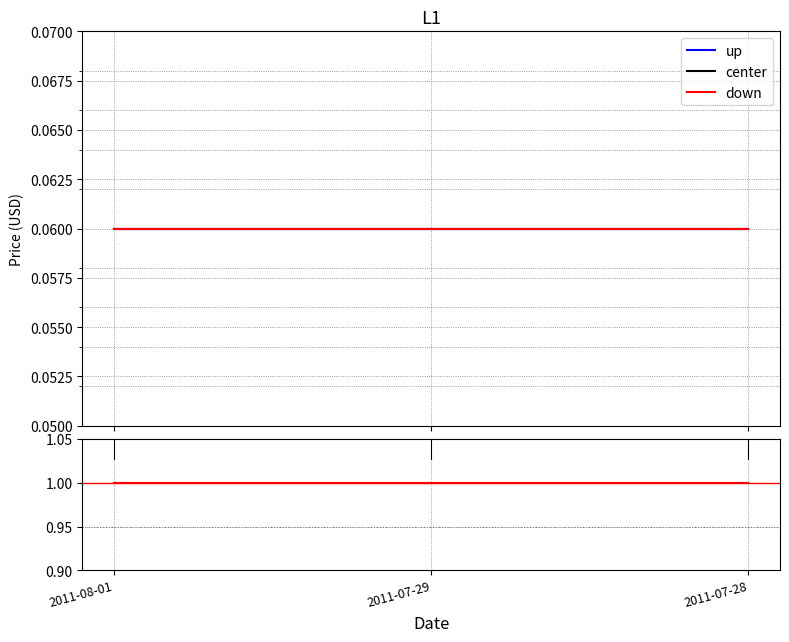

At which category is the sum across all series the highest?

2011-08-01